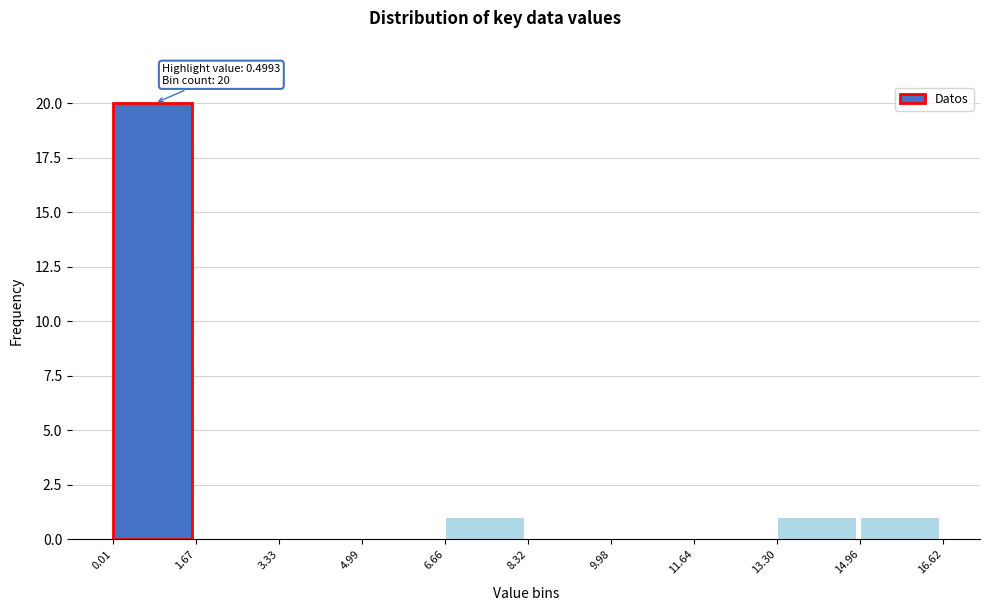

Which range on the x-axis has the tallest bar?

0.01 to 1.67